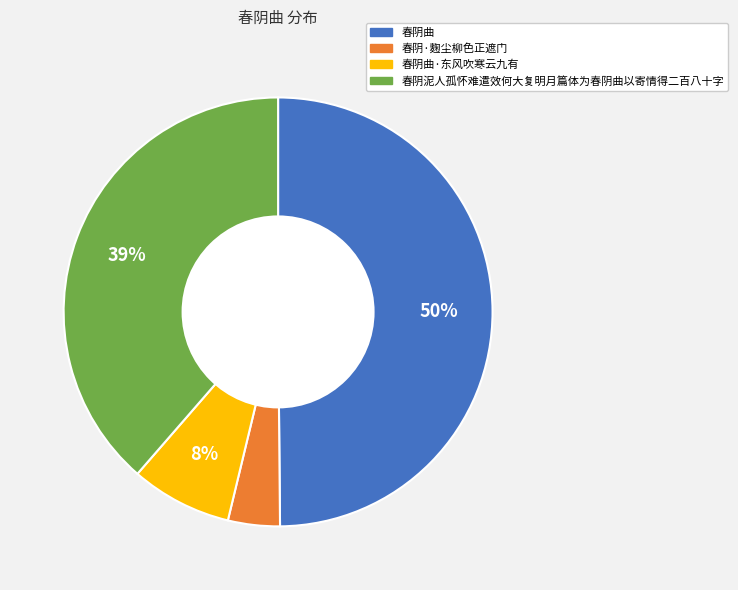

To the nearest percent, what is the difference between the largest and smallest slice percentages?

46%